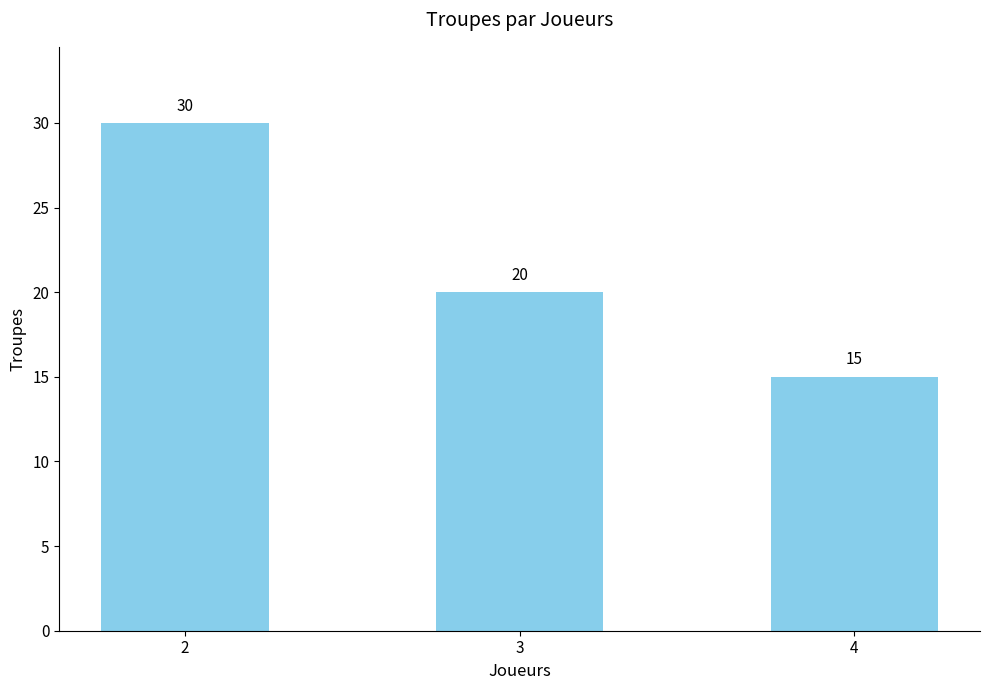

Rank the categories by value from lowest to highest.

4, 3, 2